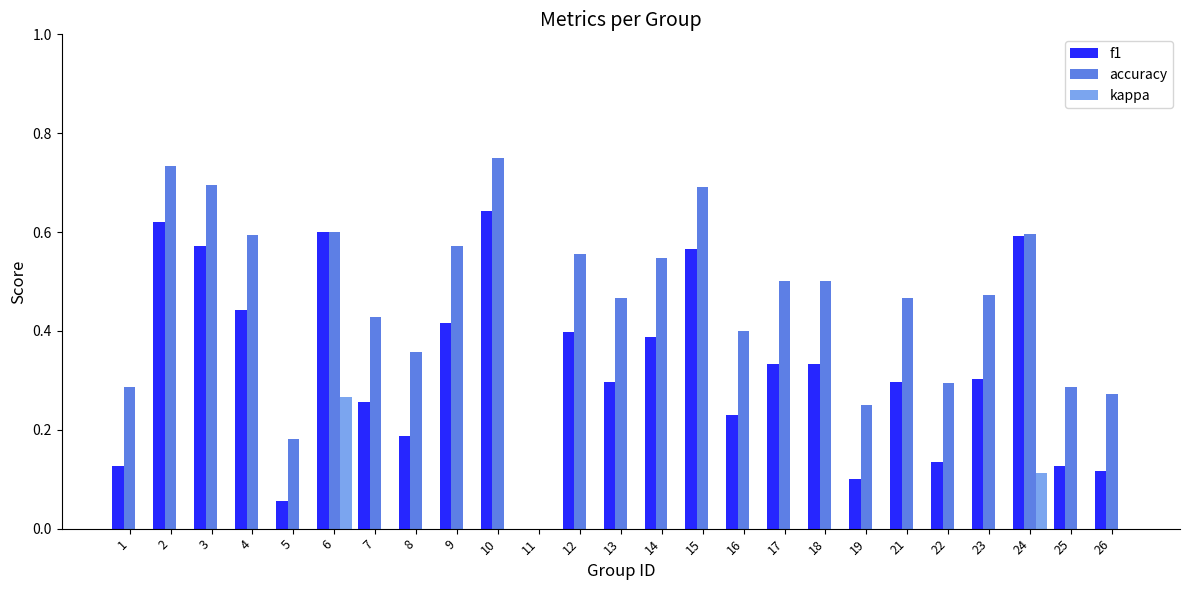

Where is accuracy nearest to the value 0?

11